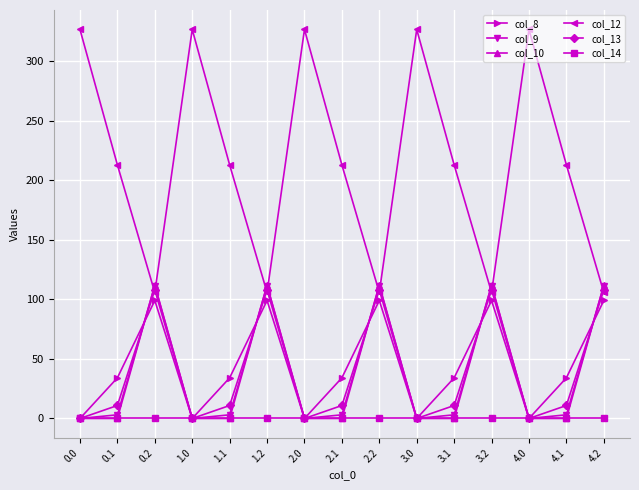

What position from the left is 4.1?

14